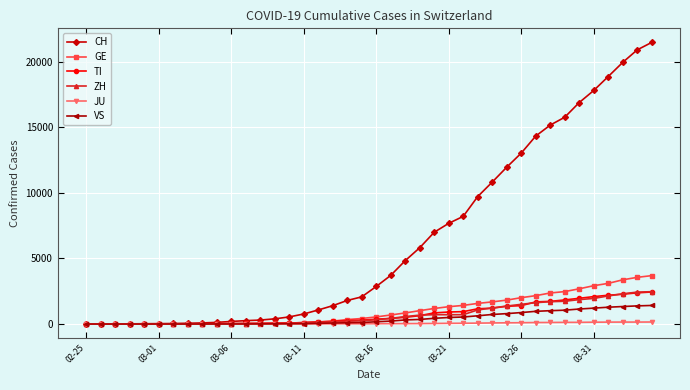

What is the maximum value for ZH?

2466